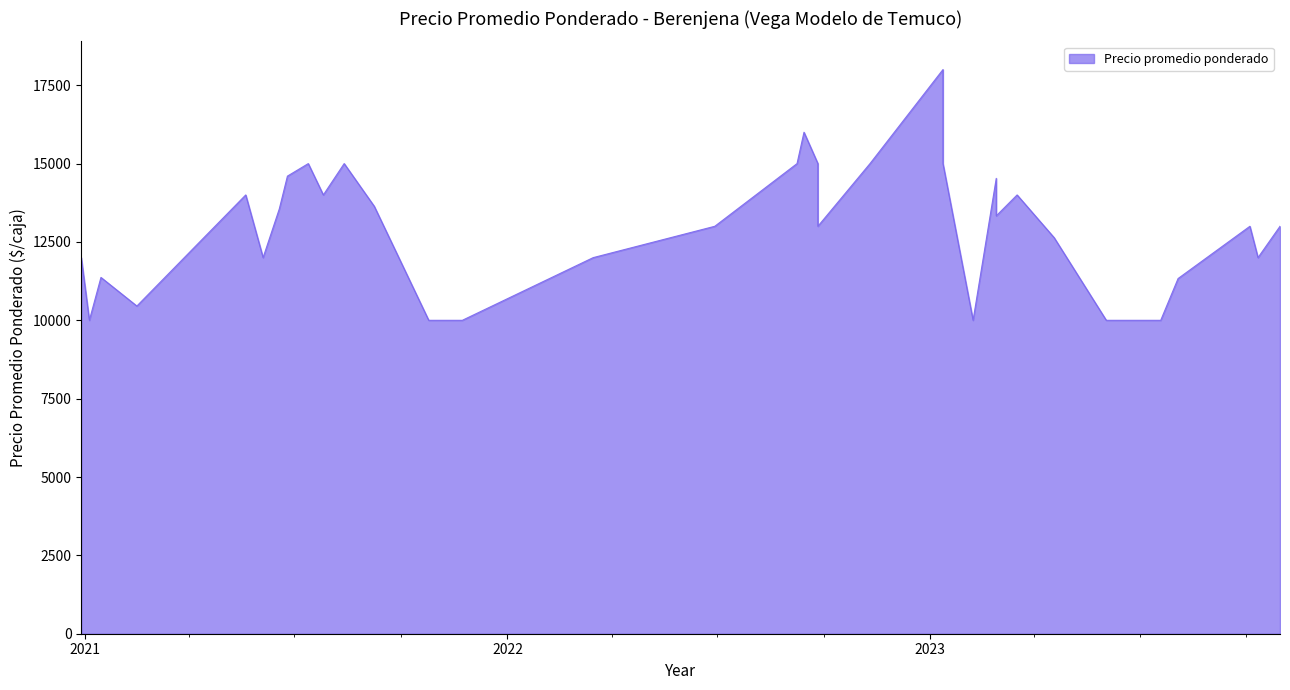

True or false: the data shows 19568 at 2023-02-27.

False